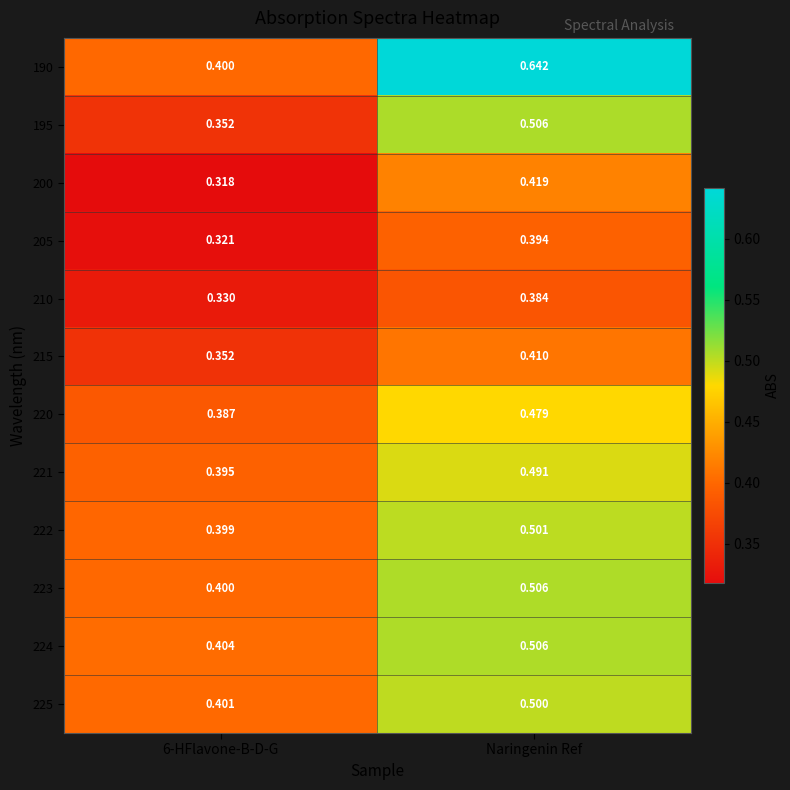

At which category does the chart reach its peak across all series?

Naringenin Ref